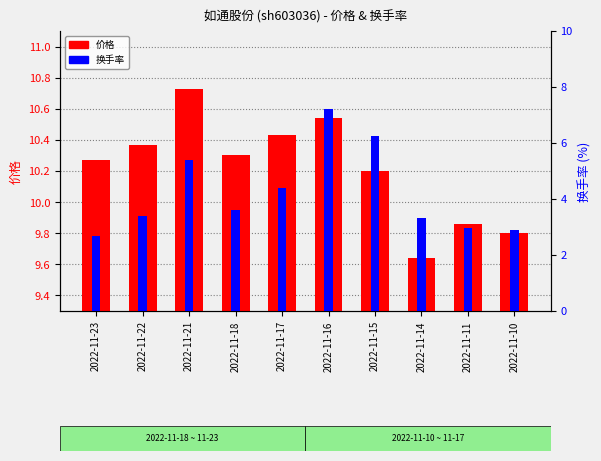

At which category is the sum across all series the highest?

2022-11-16